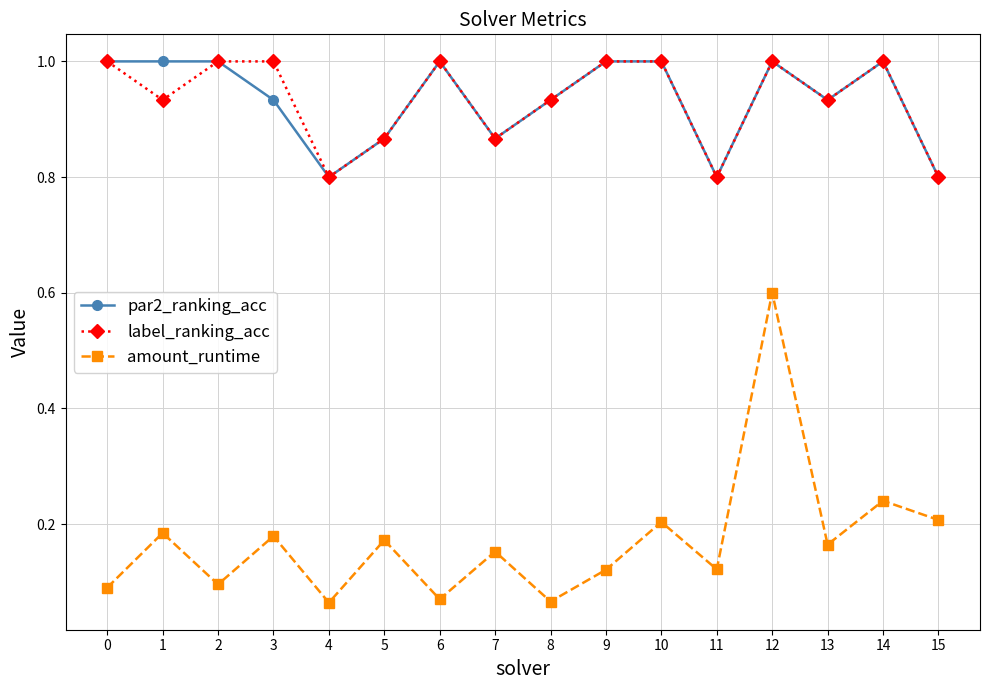

What is the difference between the highest and lowest values at 12?

0.4